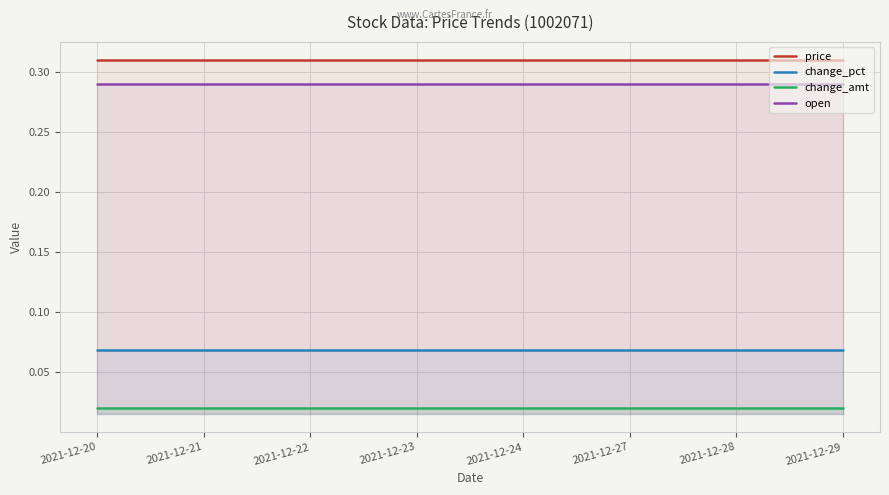

Between 2021-12-23 and 2021-12-27, which is larger?

2021-12-23